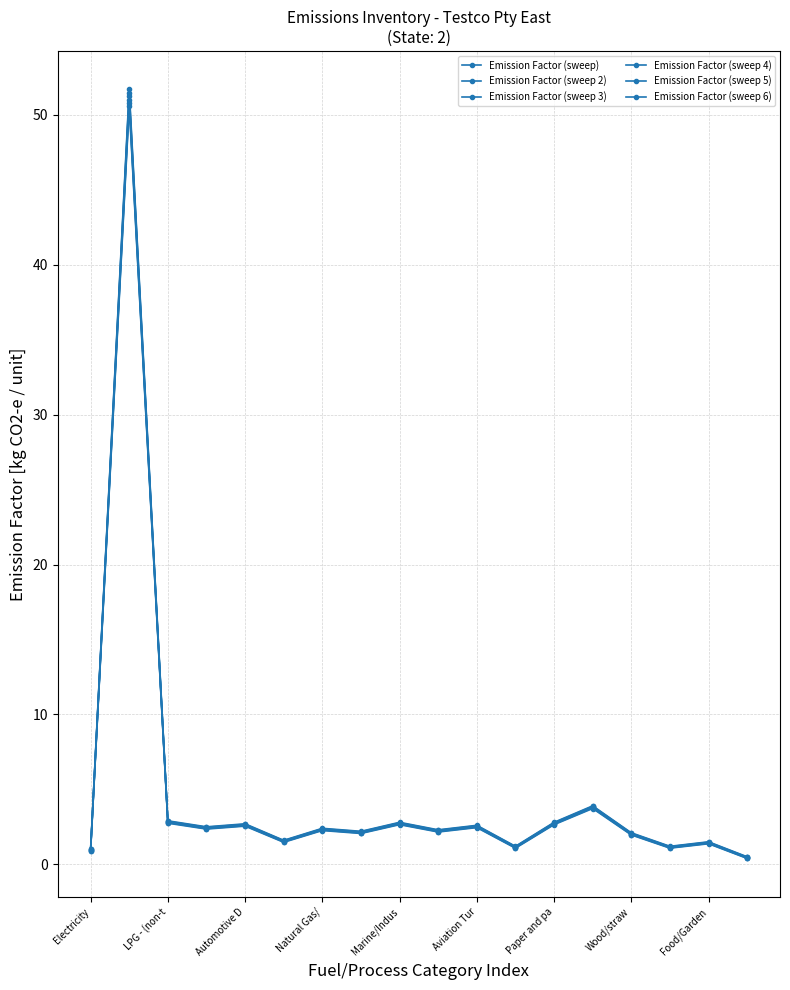

Count the number of categories in the chart.

18